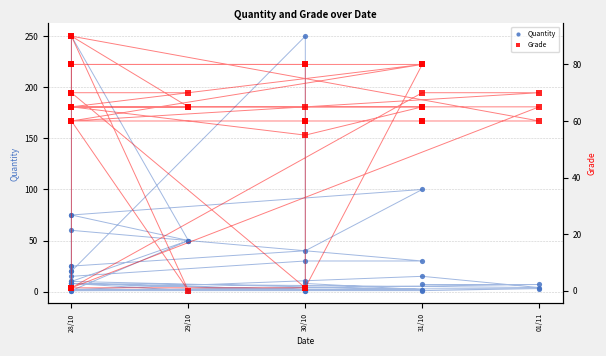

Which series has the largest total across all categories?

Grade